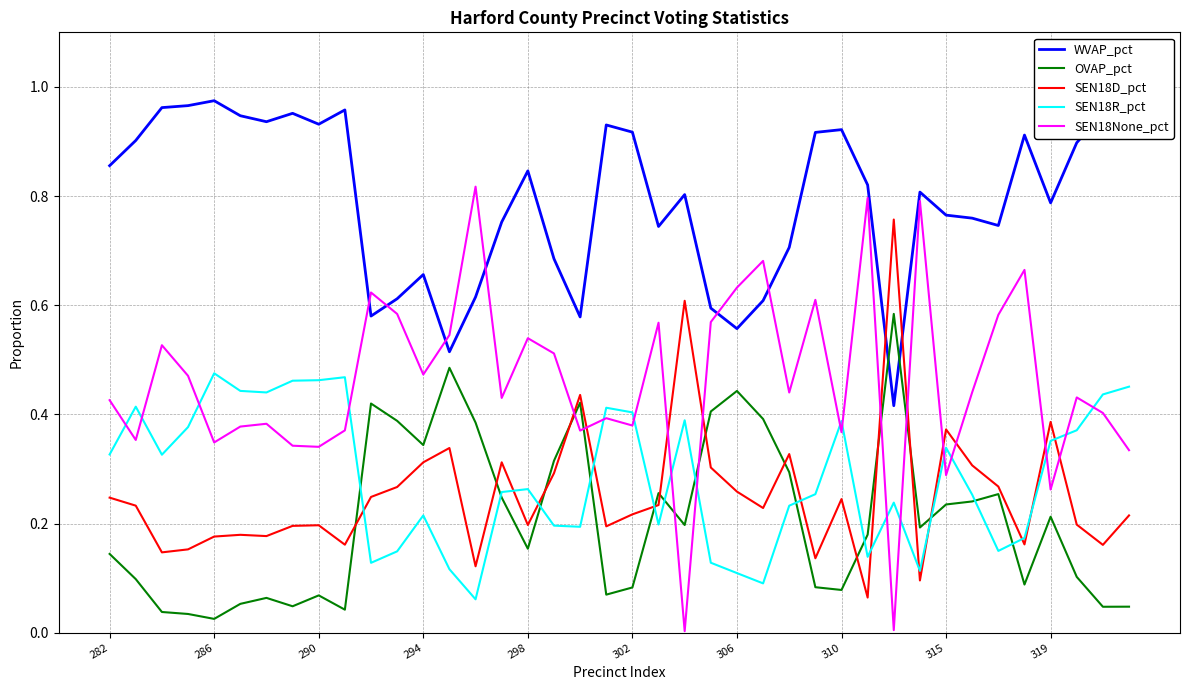

Does the chart have visible grid lines?

Yes